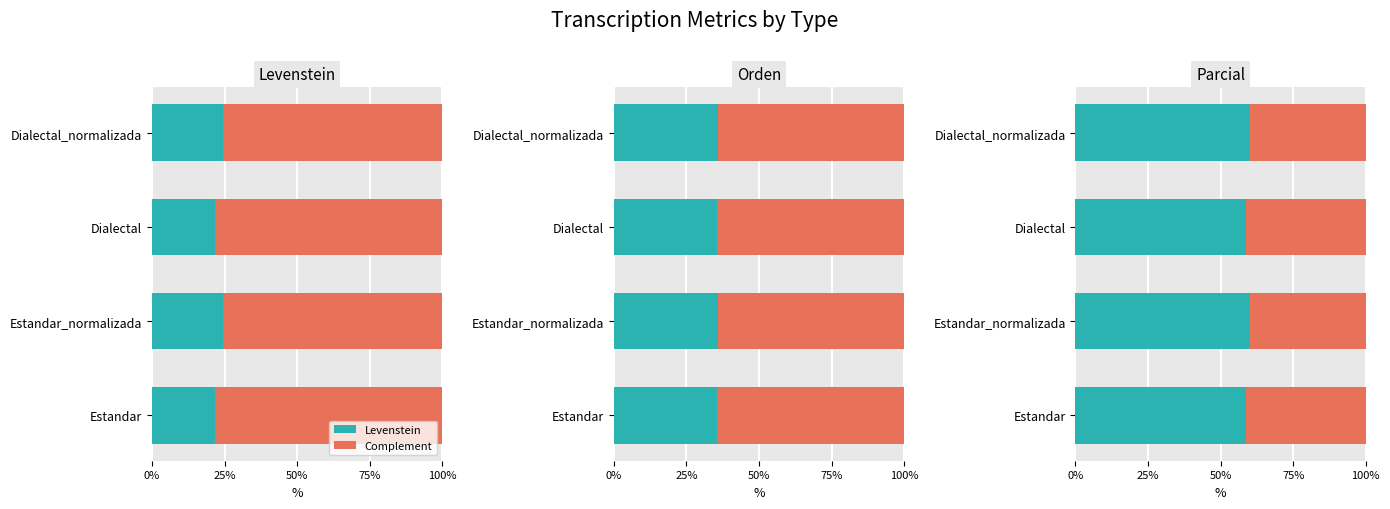

What is the lowest value of the Levenstein series?

21.8